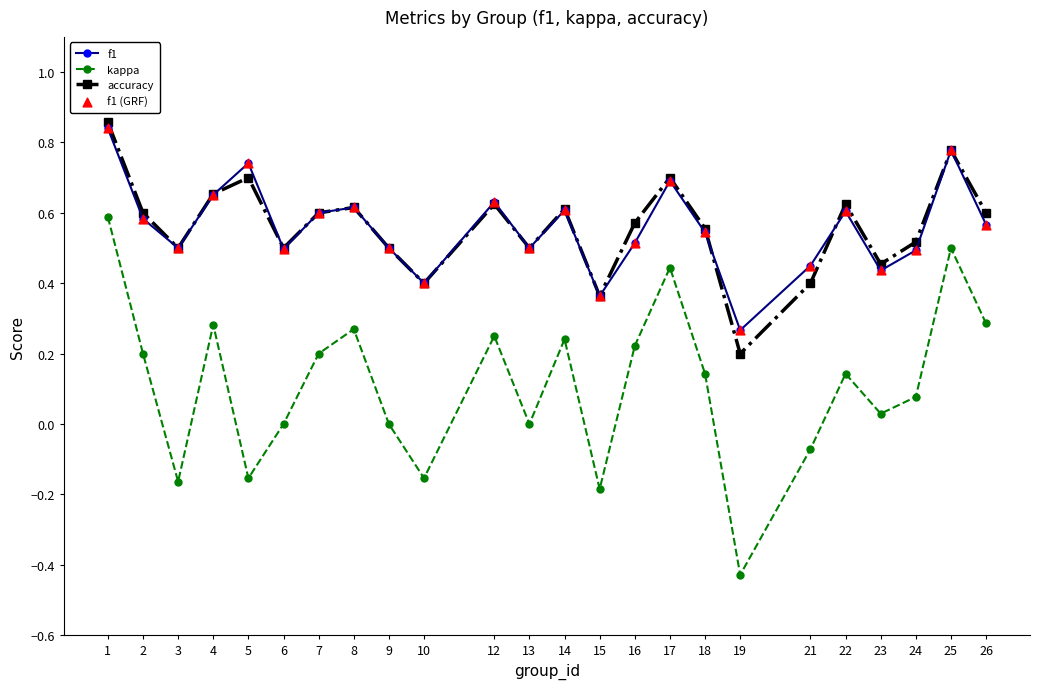

At how many categories does at least one series exceed 0?

24